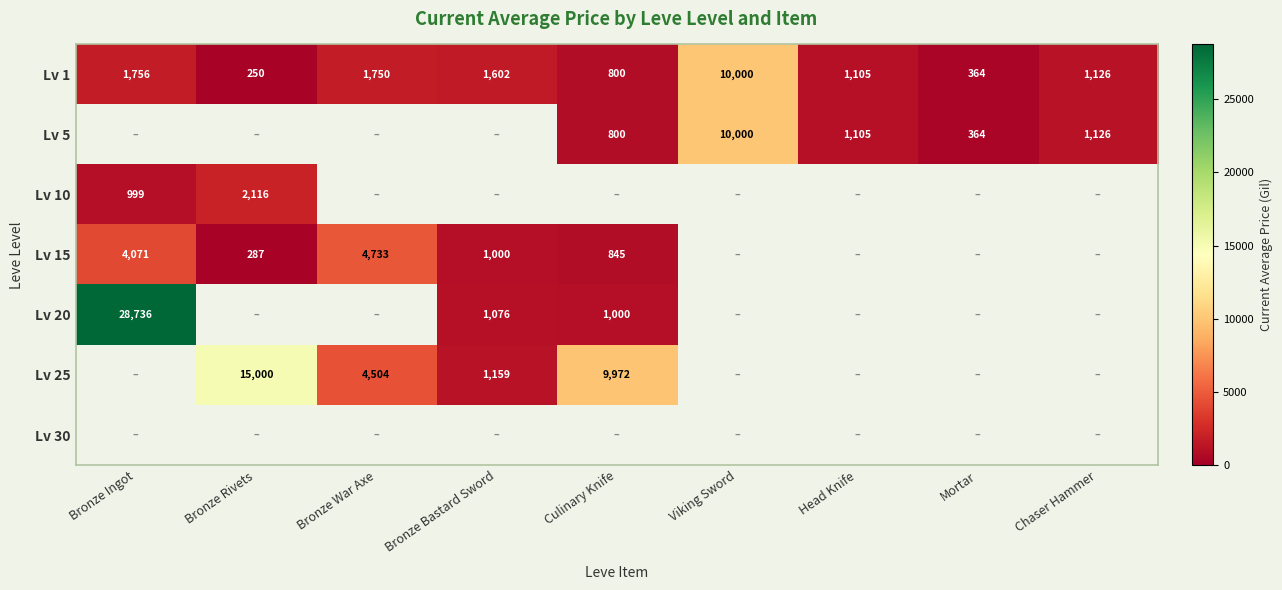

At which label does Lv 1 first exceed 1126?

Bronze Ingot